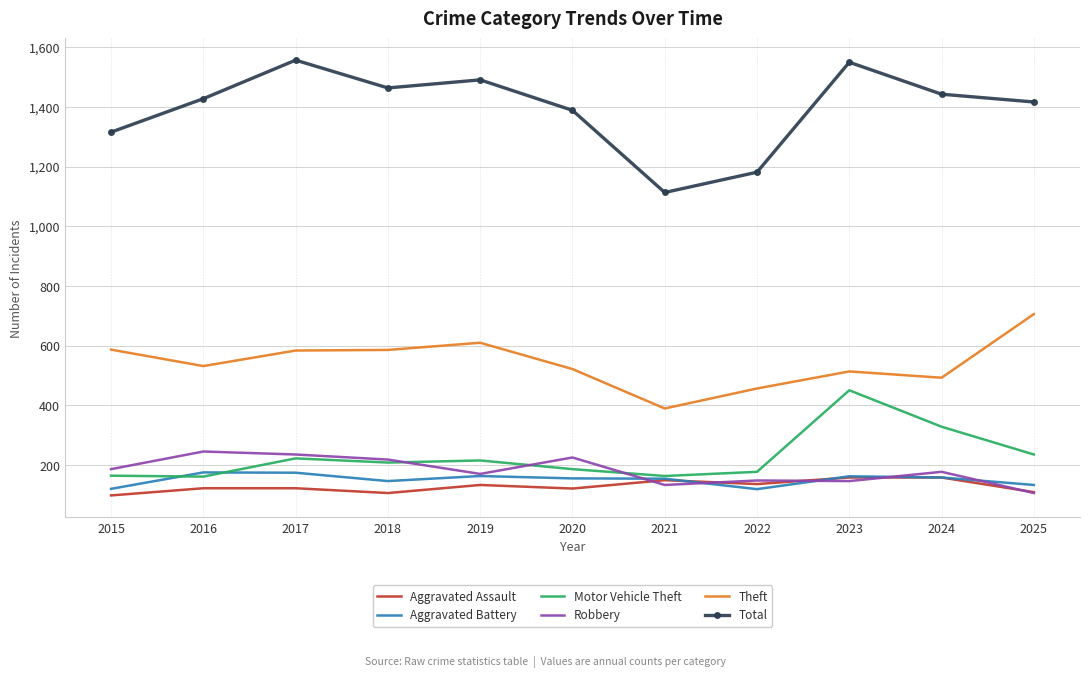

At how many categories does at least one series exceed 778?

11